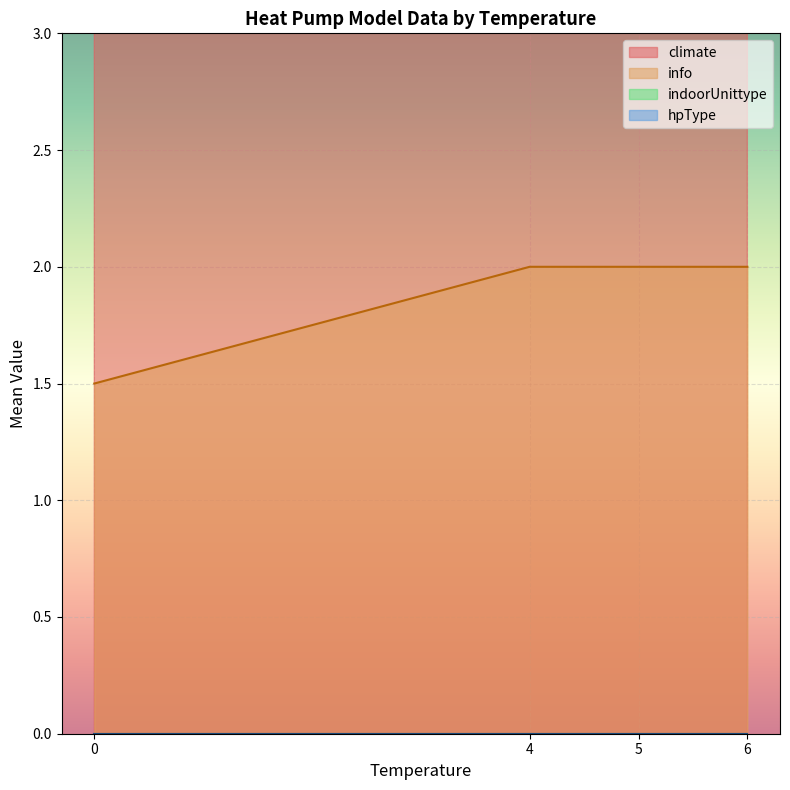

True or false: info and hpType intersect in this chart.

False